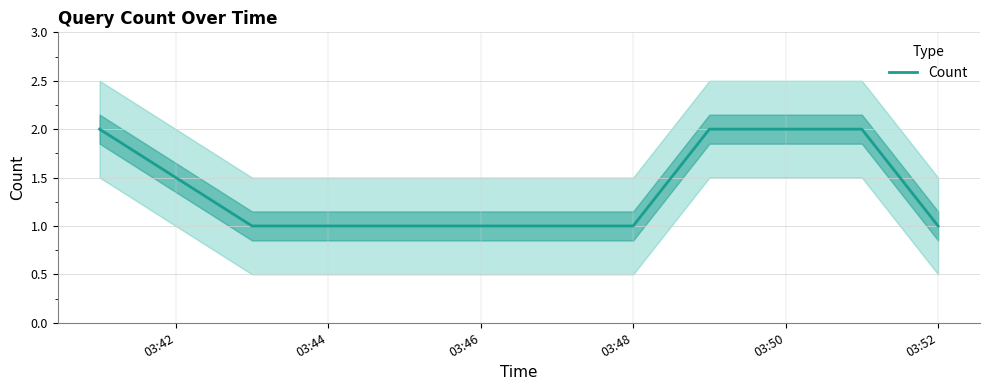

The value of Count at 03:52 is 1. True or false?

True